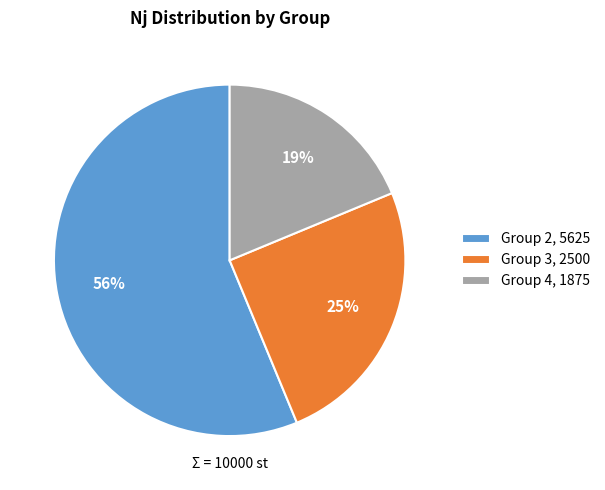

Does any single category account for the majority?

Yes